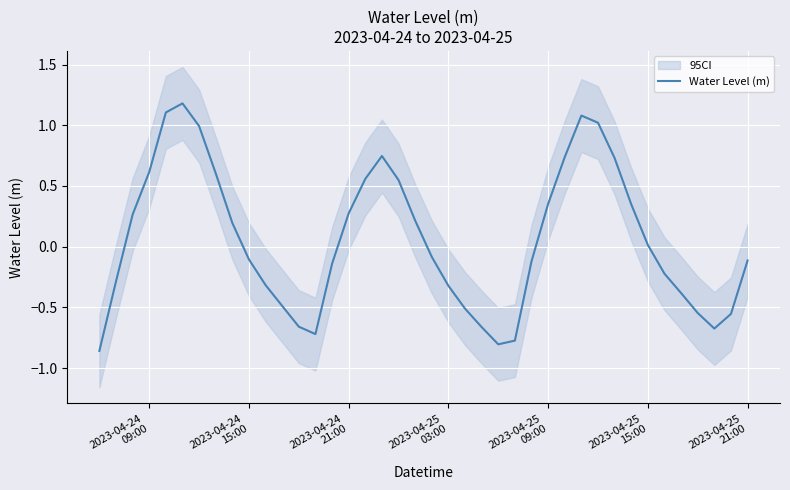

Is it true that the value at 28 is 1.1?

False